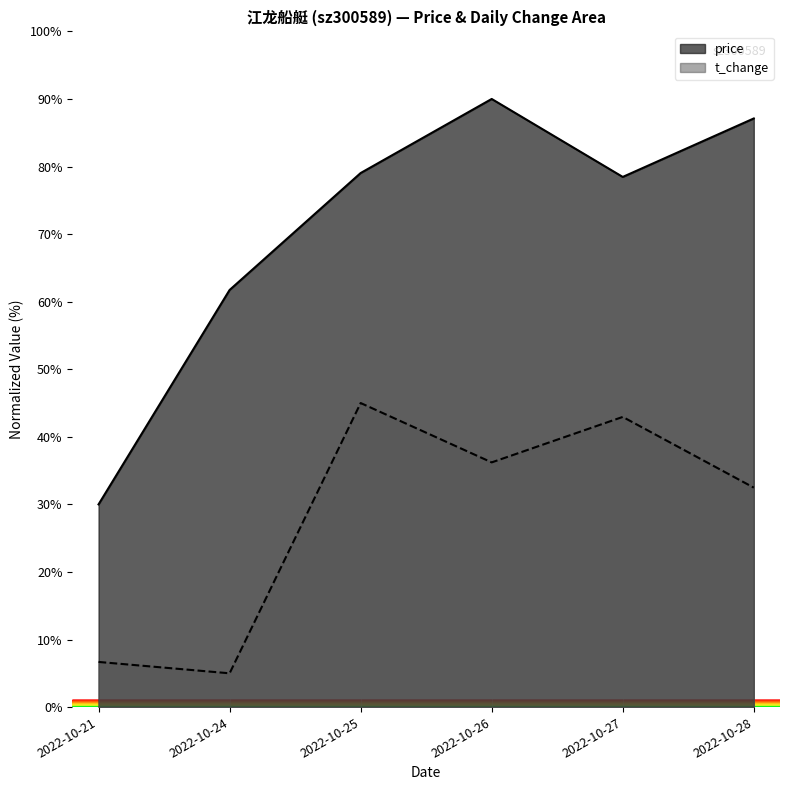

True or false: price and t_change cross at least once.

False